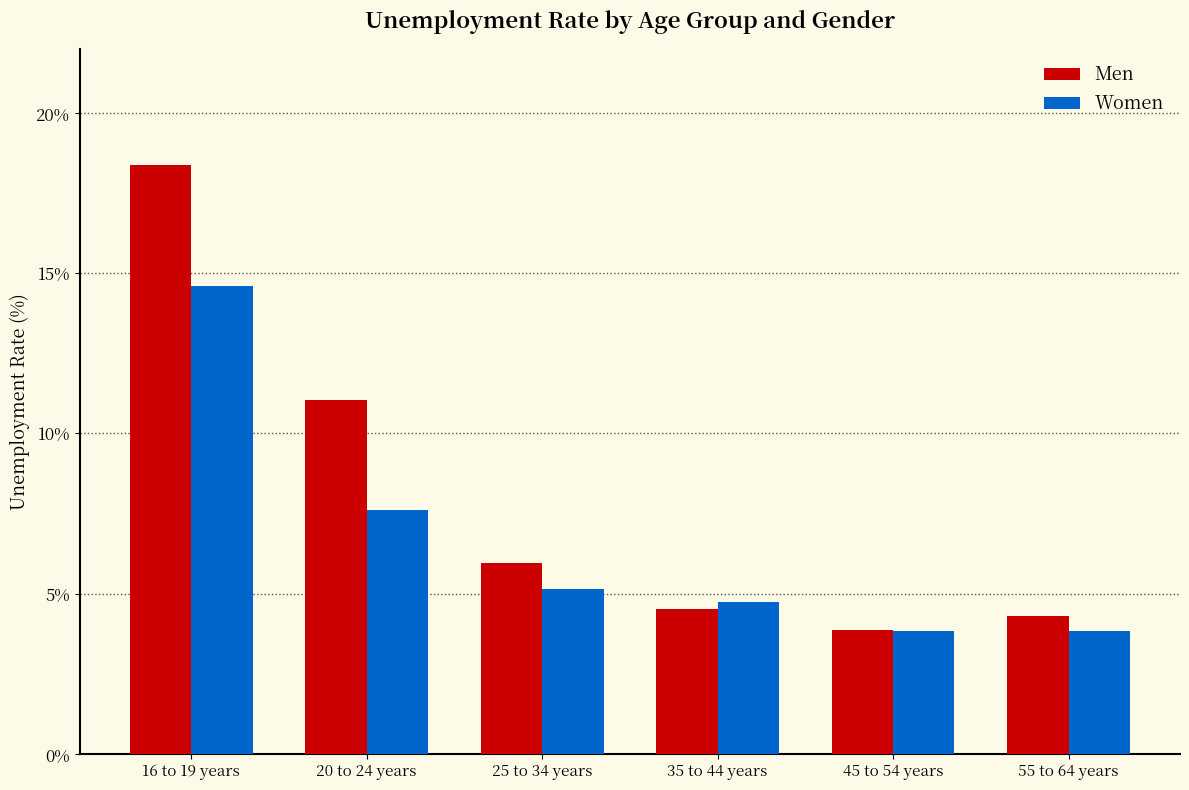

What position from the right is 20 to 24 years?

5